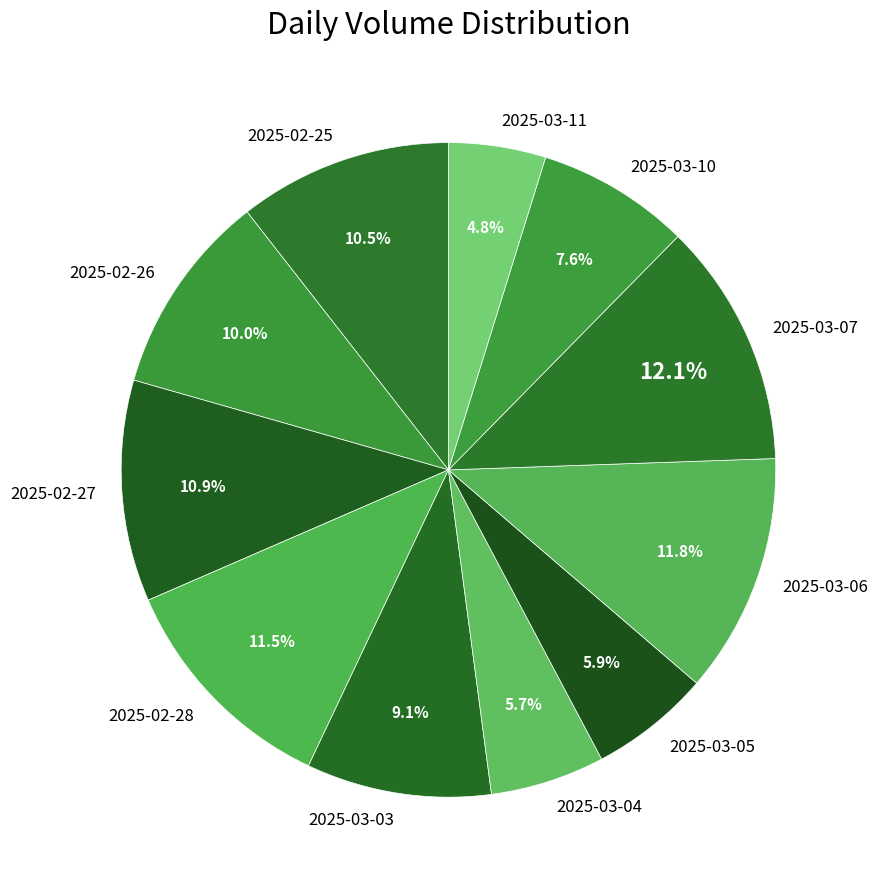

Does 2025-03-03 represent more than half of the total?

No